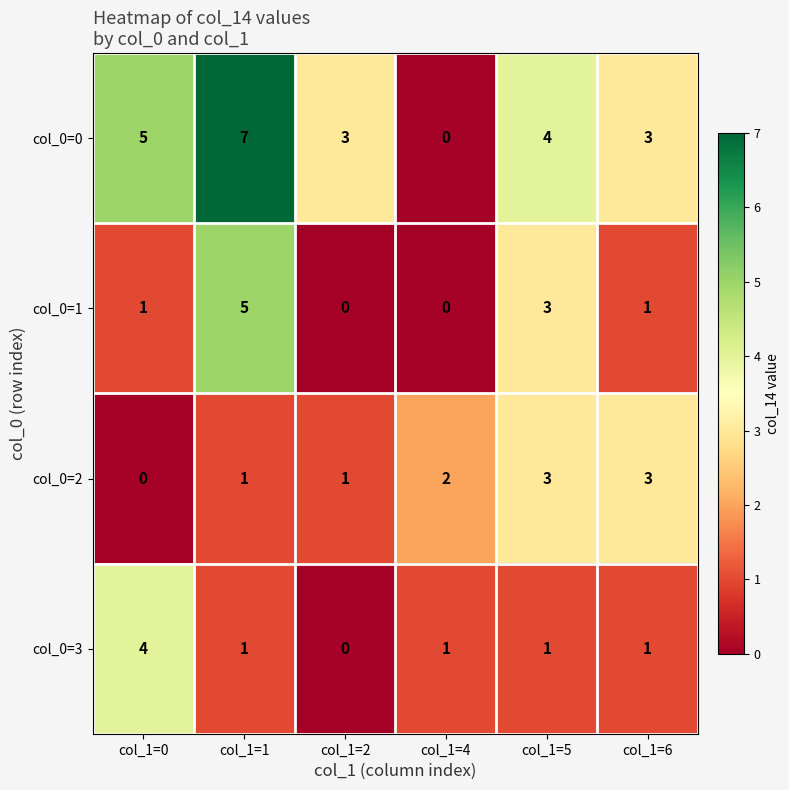

List the series in order of their peak value, lowest first.

col_0=2, col_0=3, col_0=1, col_0=0